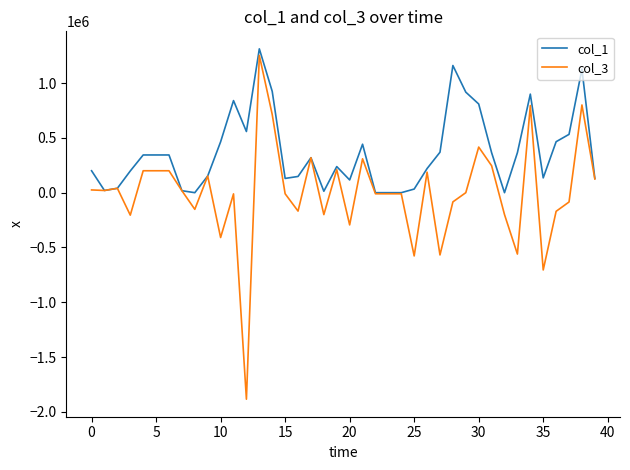

Which series has the widest spread of values?

col_3